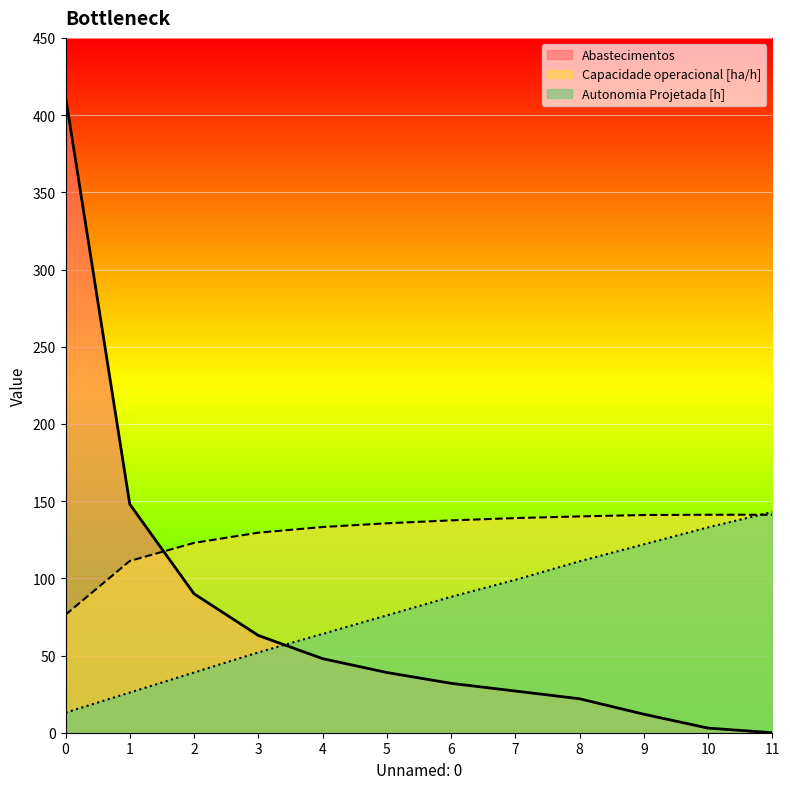

Which series has the largest total across all categories?

Capacidade operacional [ha/h]